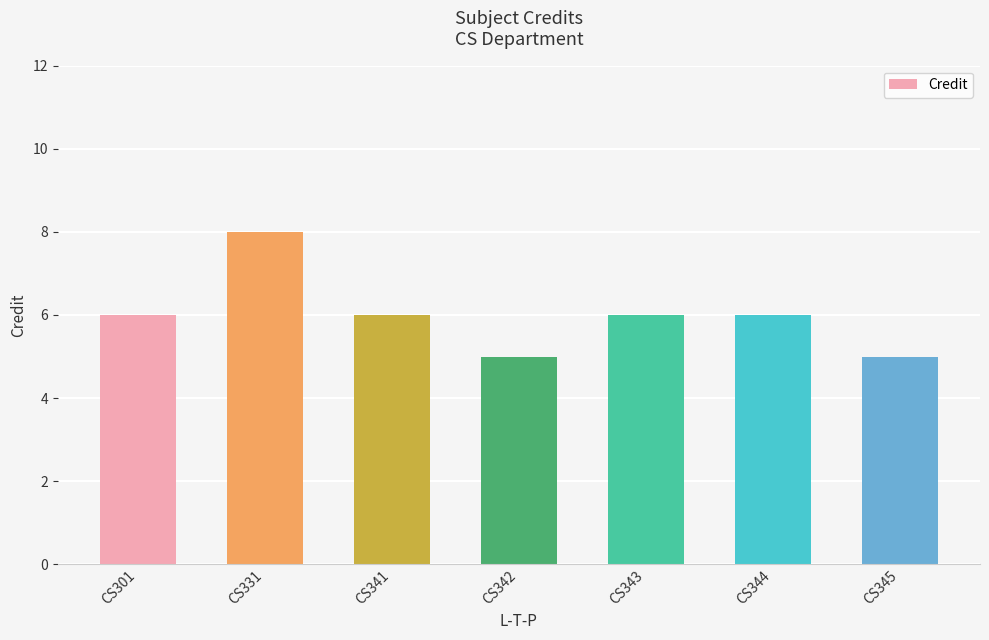

Which category has the highest value across all series?

CS331